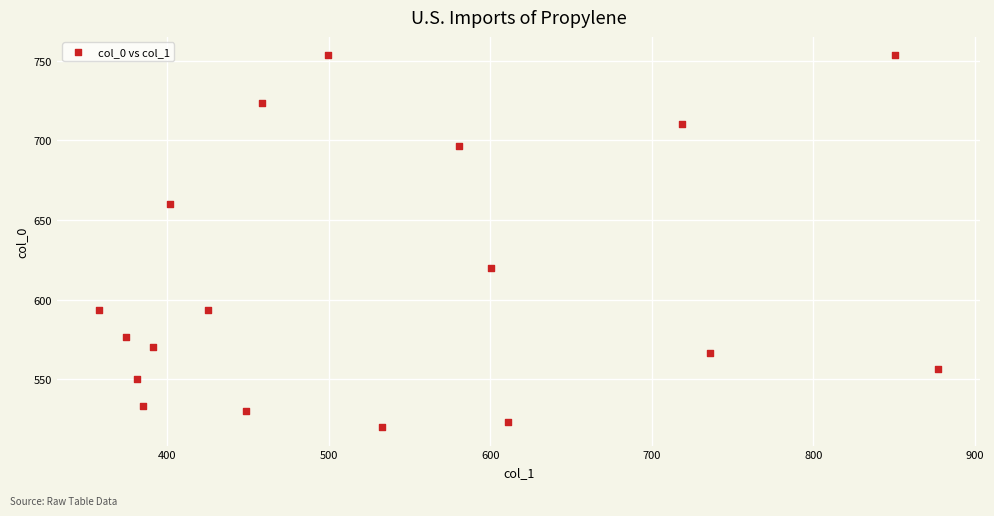

What is the range of X values (max minus min)?

519.8